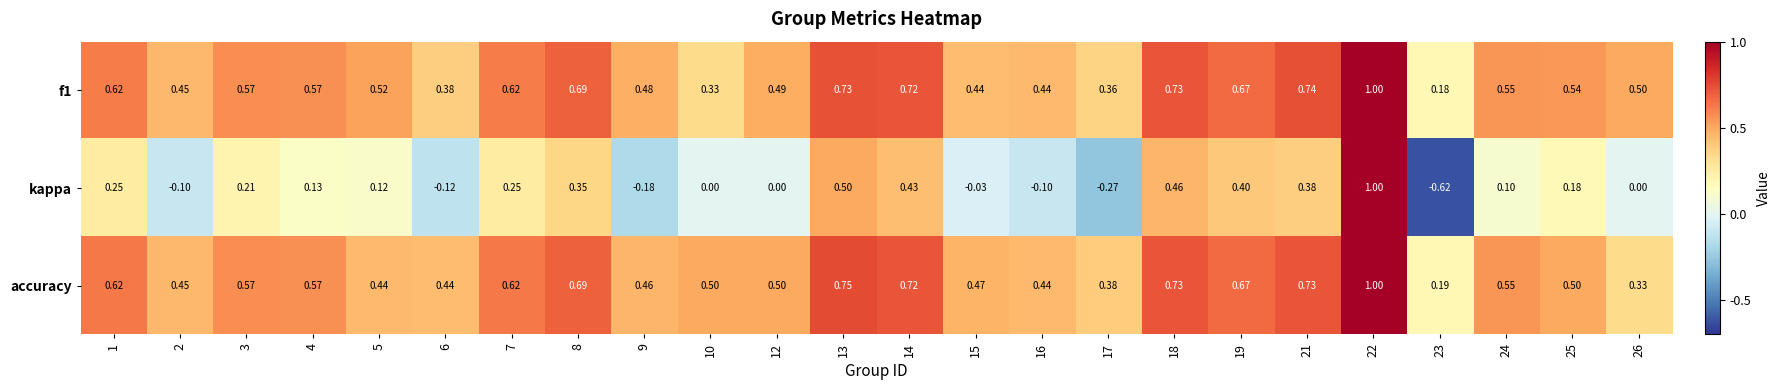

Between 4 and 23, which series saw the biggest shift?

kappa